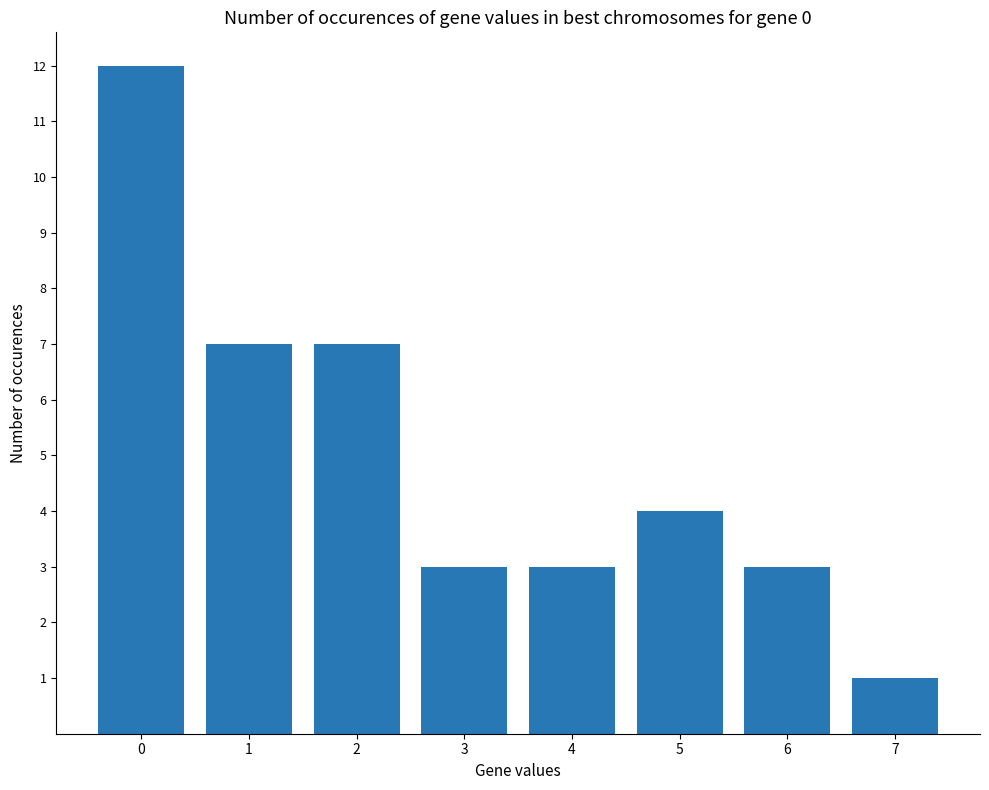

What is the ratio of the value at 7 to the value at 6?

0.3